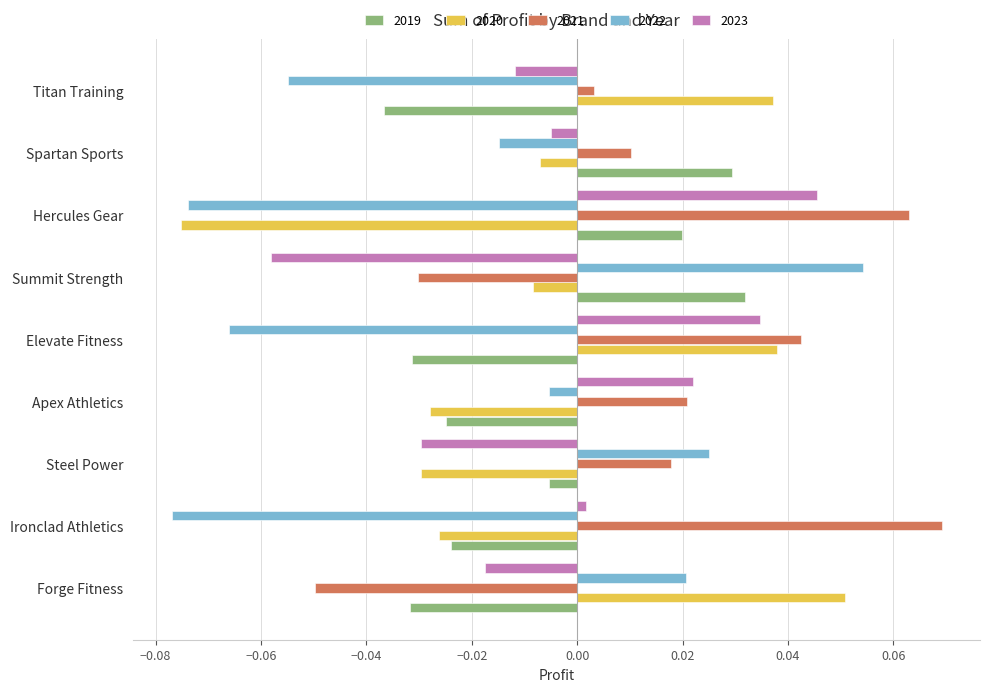

At which label does 2021 reach its minimum?

Forge Fitness